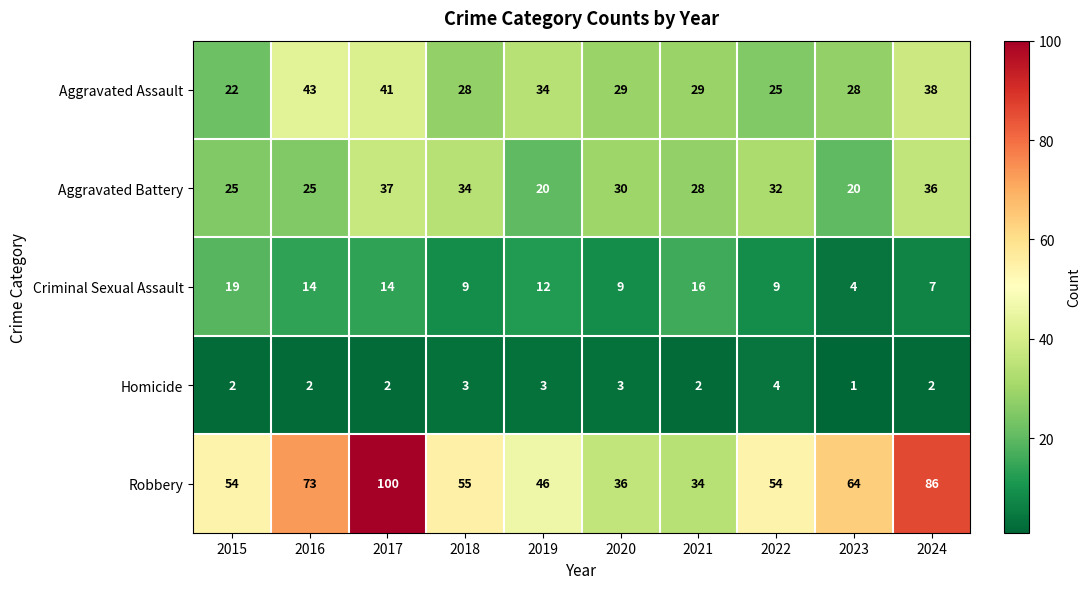

At 2024, list the series in order from smallest to largest.

Homicide, Criminal Sexual Assault, Aggravated Battery, Aggravated Assault, Robbery